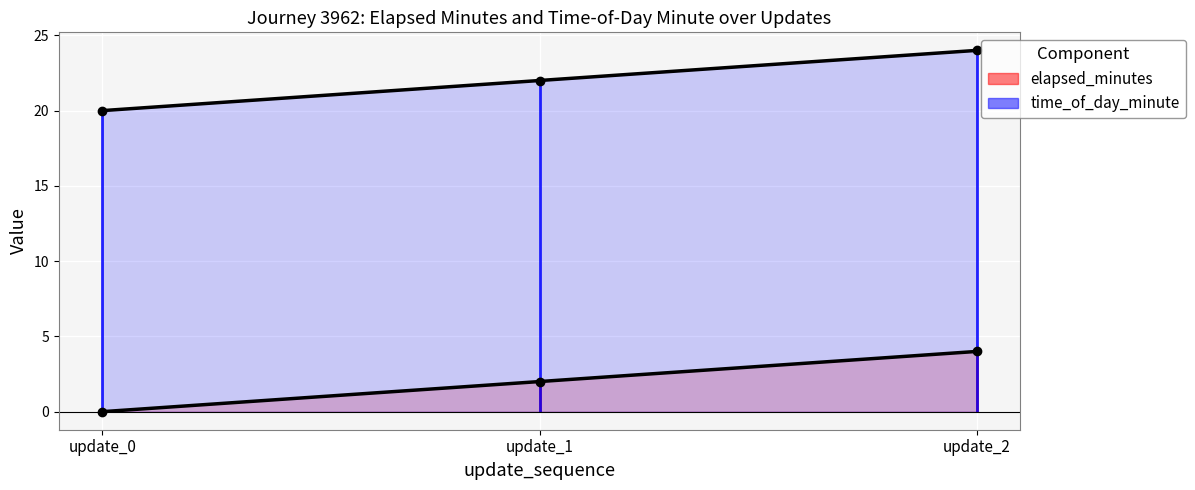

What is the highest value of the time_of_day_minute series?

24